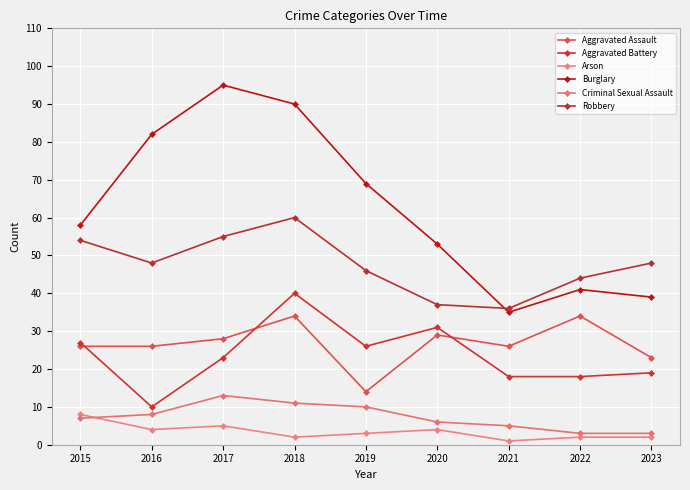

Reading right to left, what are all the values shown in this chart?

Aggravated Assault: 23	34	26	29	14	34	28	26	26
Aggravated Battery: 19	18	18	31	26	40	23	10	27
Arson: 2	2	1	4	3	2	5	4	8
Burglary: 39	41	35	53	69	90	95	82	58
Criminal Sexual Assault: 3	3	5	6	10	11	13	8	7
Robbery: 48	44	36	37	46	60	55	48	54